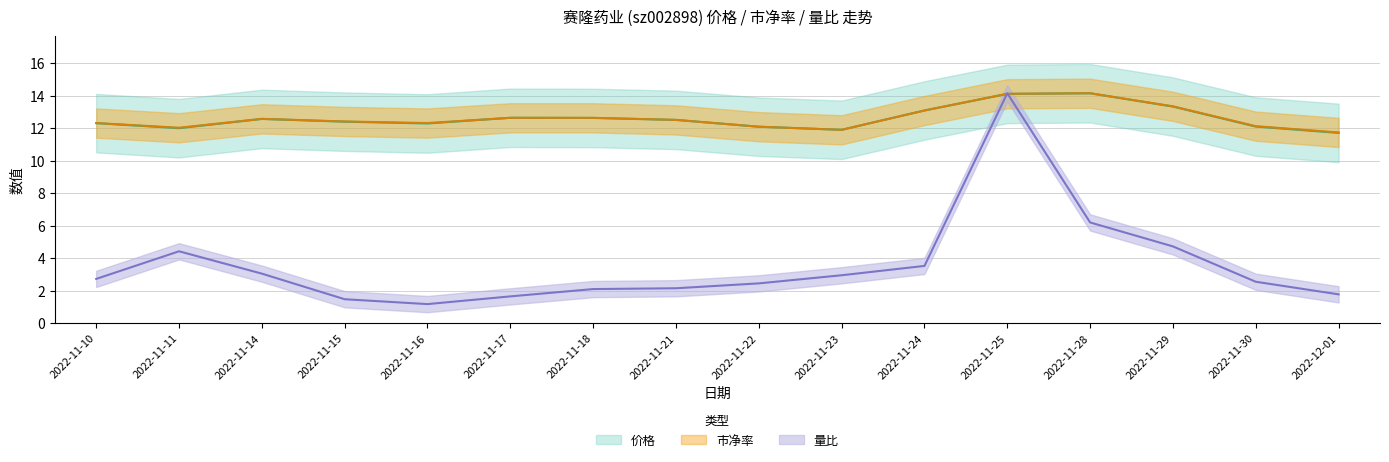

What is the sum of all 市净率 values?

202.0